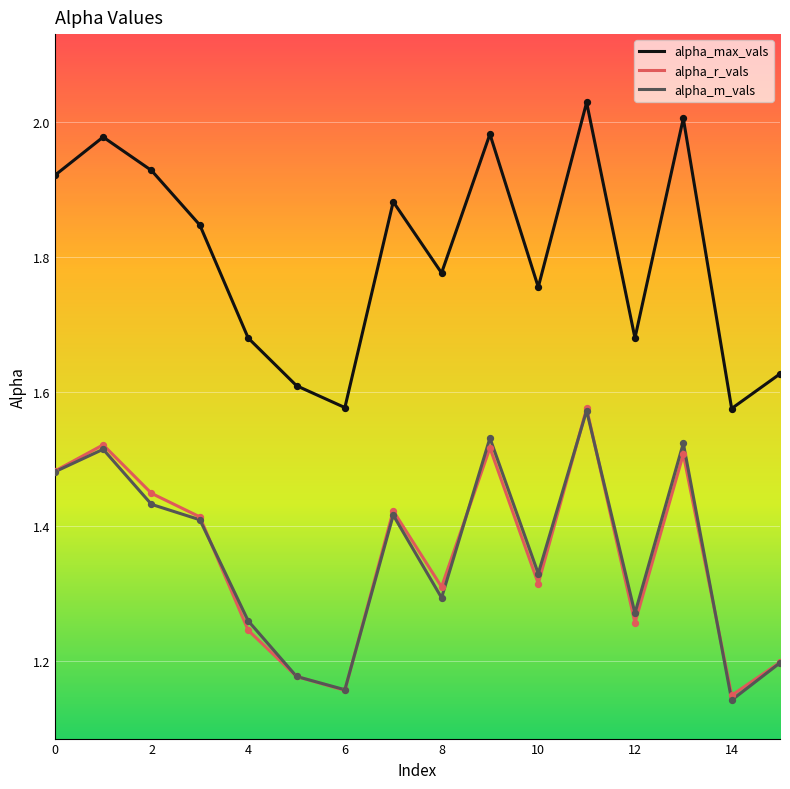

Which series has the largest total across all categories?

alpha_max_vals